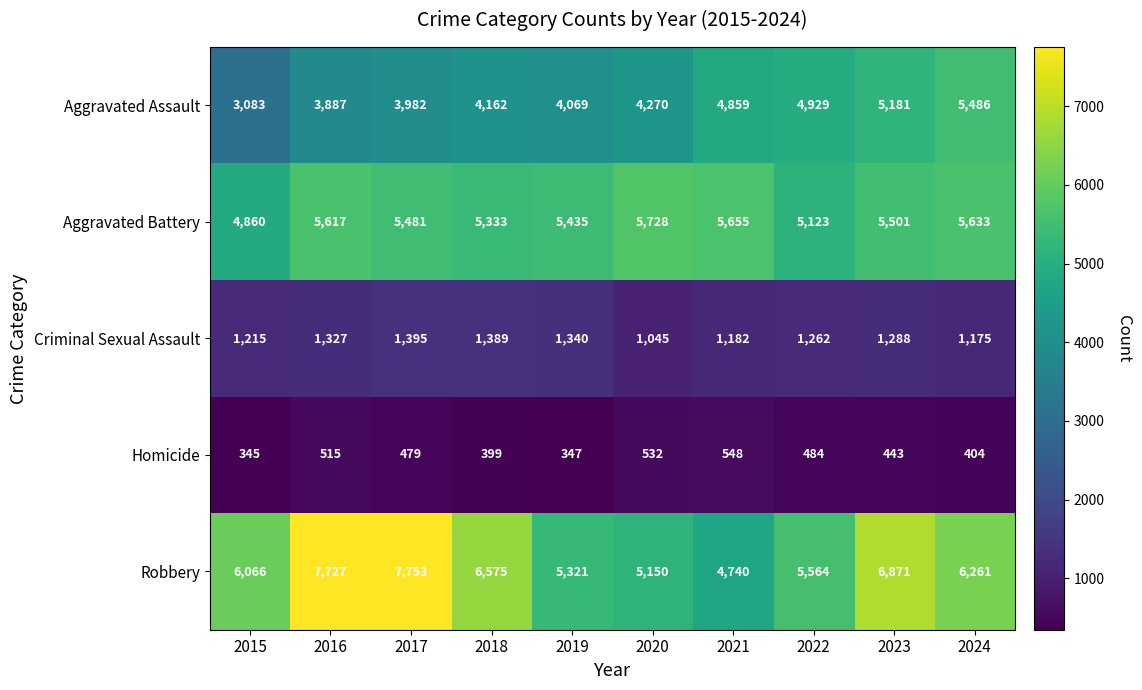

Which category has the lowest value in the Homicide series?

2015